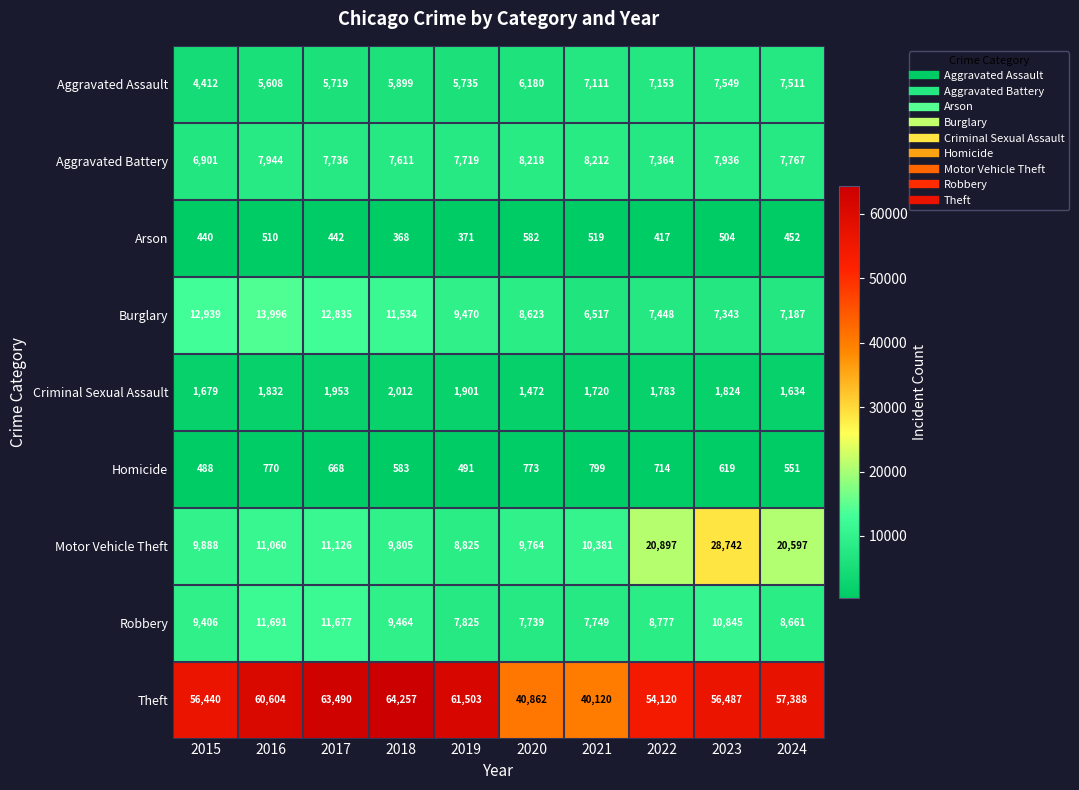

Which category has the lowest value in the Homicide series?

2015